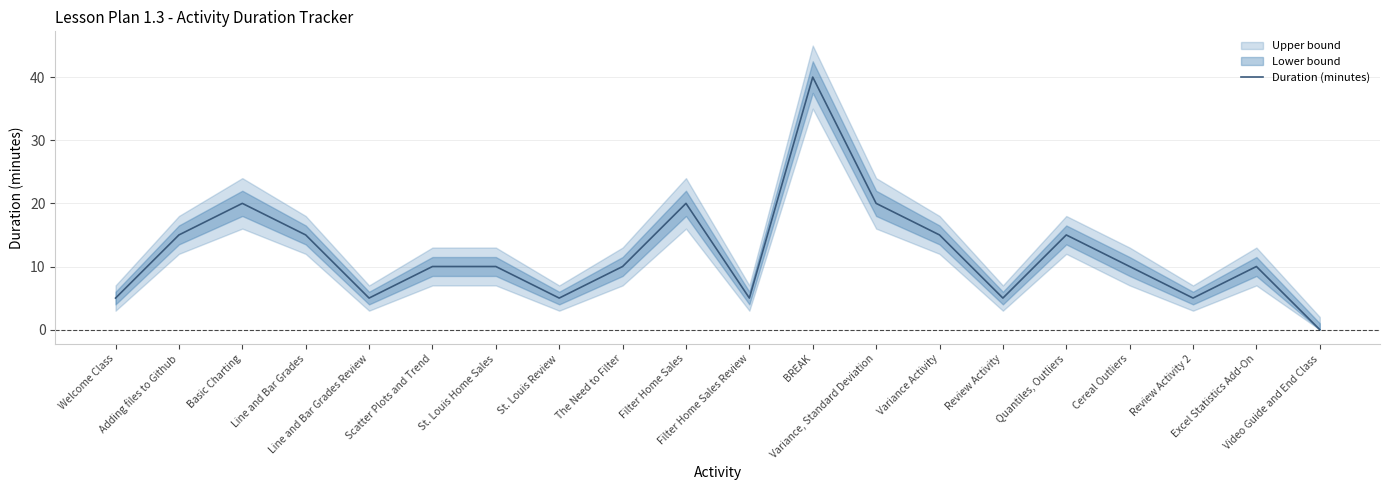

Rank the categories by value from highest to lowest.

BREAK, Basic Charting, Filter Home Sales, Variance, Standard Deviation, Adding files to Github, Line and Bar Grades, Variance Activity, Quantiles, Outliers, Scatter Plots and Trend, St. Louis Home Sales, The Need to Filter, Cereal Outliers, Excel Statistics Add-On, Welcome Class, Line and Bar Grades Review, St. Louis Review, Filter Home Sales Review, Review Activity, Review Activity 2, Video Guide and End Class